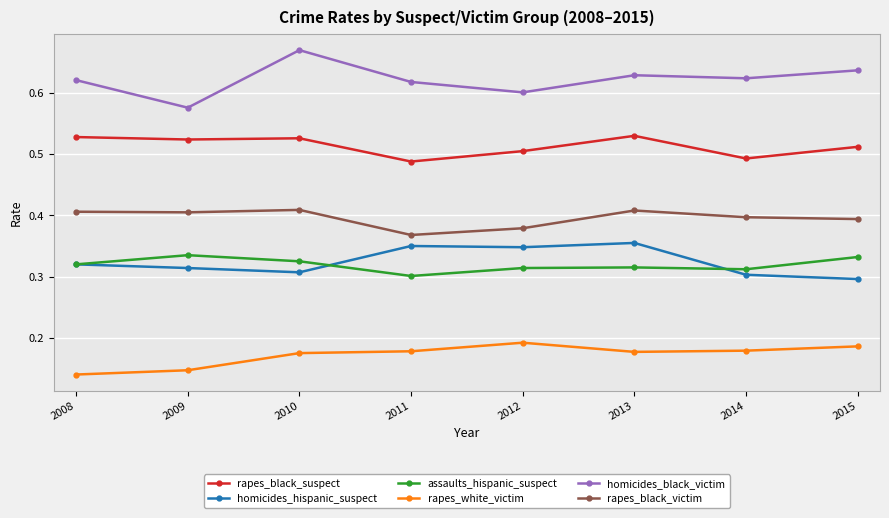

The homicides_hispanic_suspect series shows 0.3 at 2012. True or false?

True